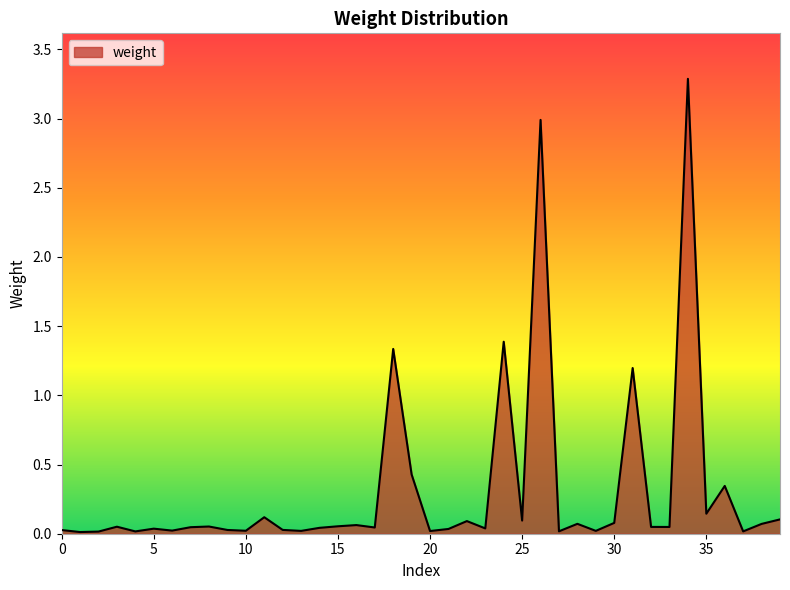

What is the difference between the maximum and minimum values?

3.3